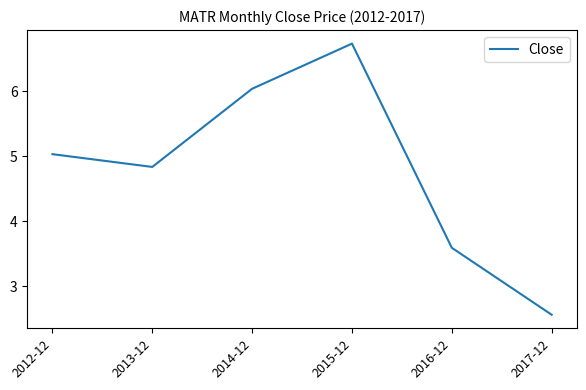

What is the difference between the maximum and minimum values?

4.2